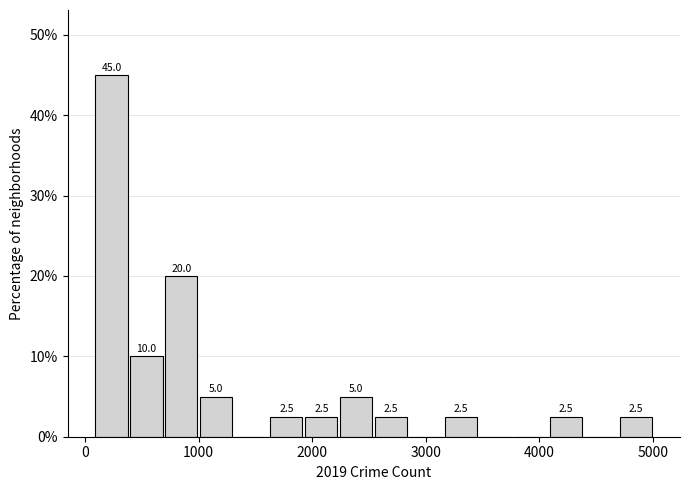

Around what value on the x-axis is the tallest bar? Give the approximate position of its centre, as read against the axis.

200